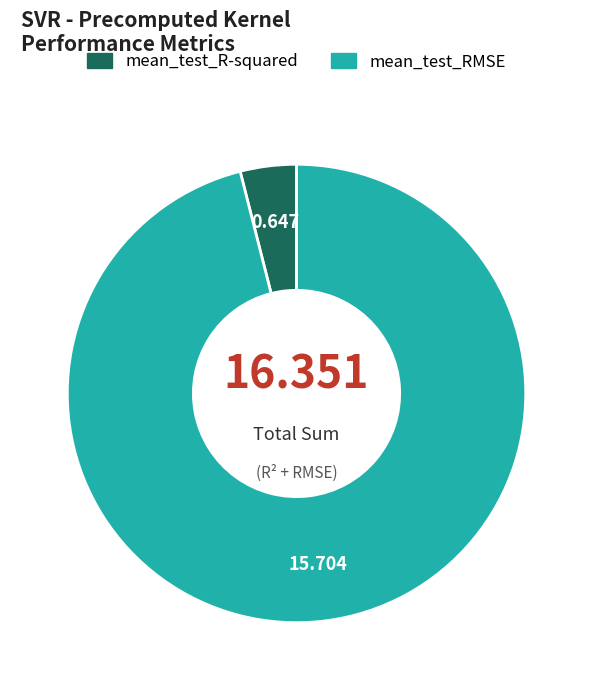

True or false: mean_test_R-squared accounts for 4% of the total.

True